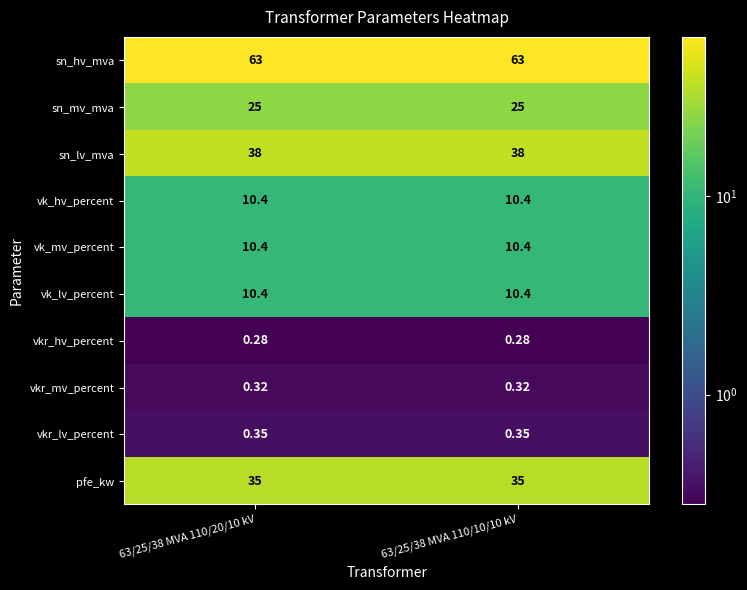

Which series has the largest total across all categories?

sn_hv_mva